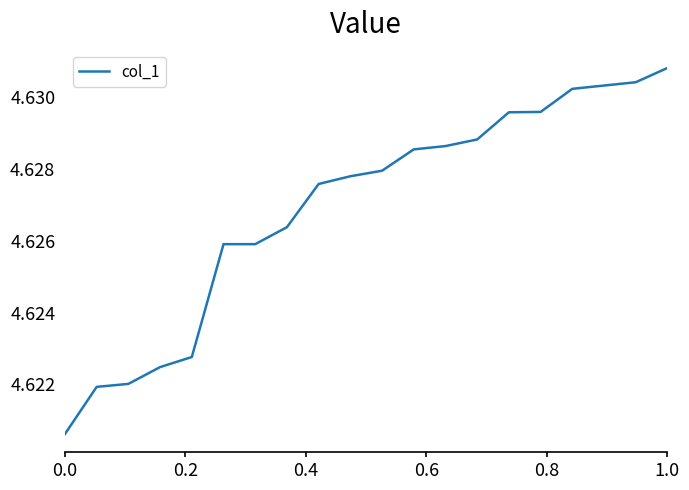

Is this an area chart (filled region under the line)?

No